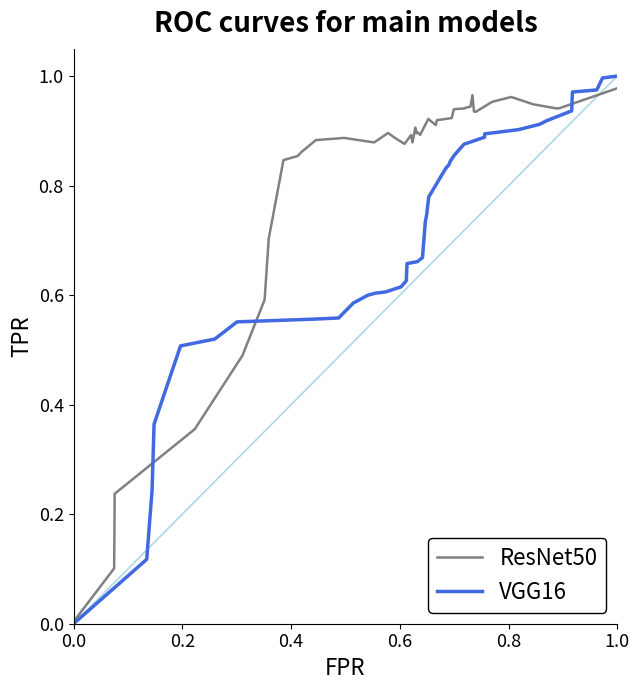

The value of ResNet50 at 0.0 is 0.0. True or false?

True